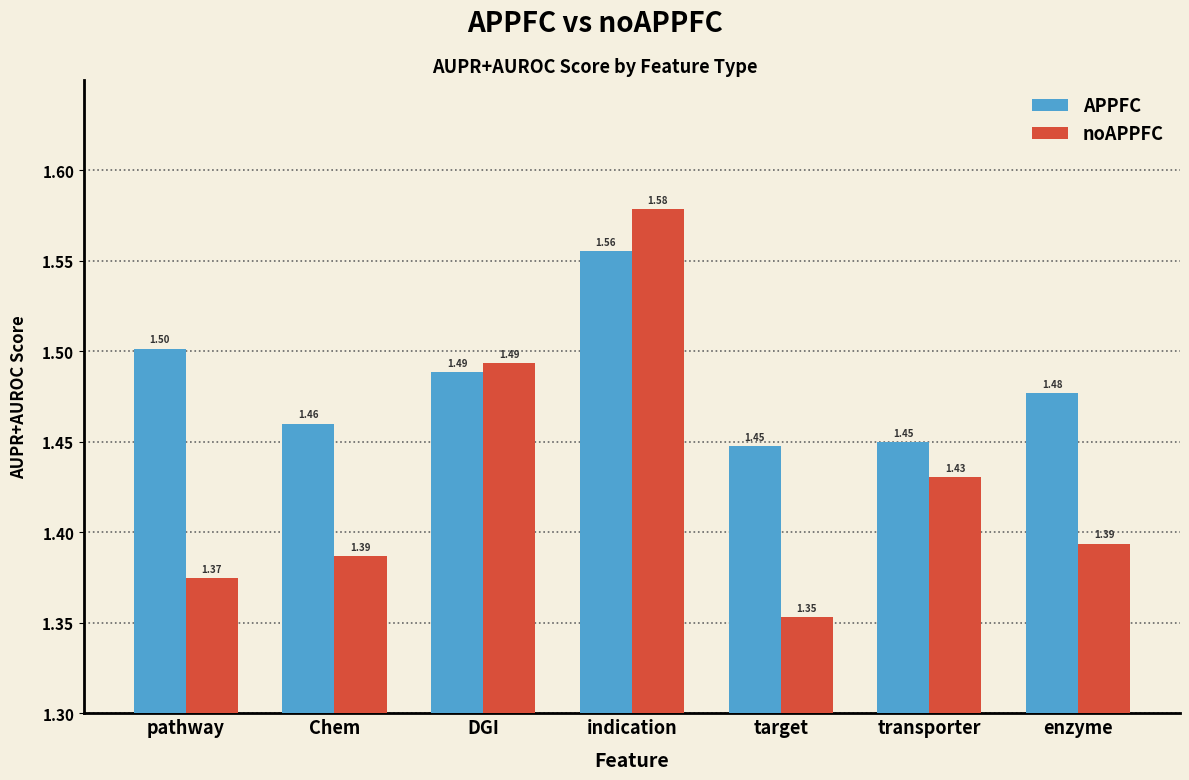

At which label is noAPPFC closest to 1?

target